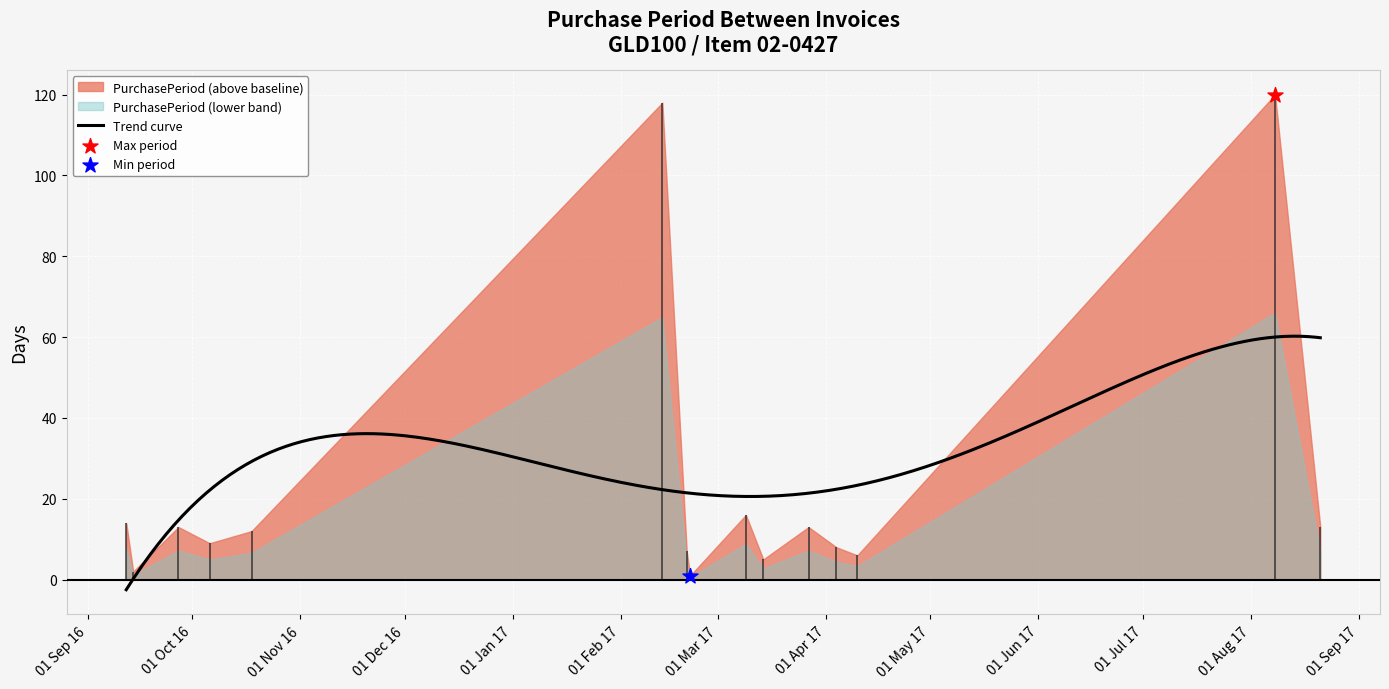

Which has a higher value, 2017-04-04 or 2017-03-27?

2017-03-27